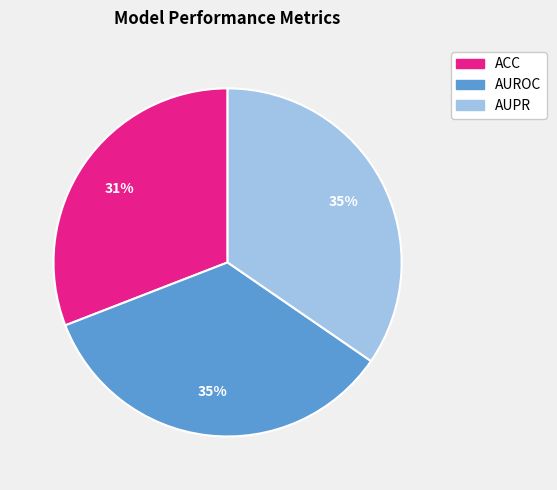

Do AUPR and AUROC together represent more than half of the pie?

Yes